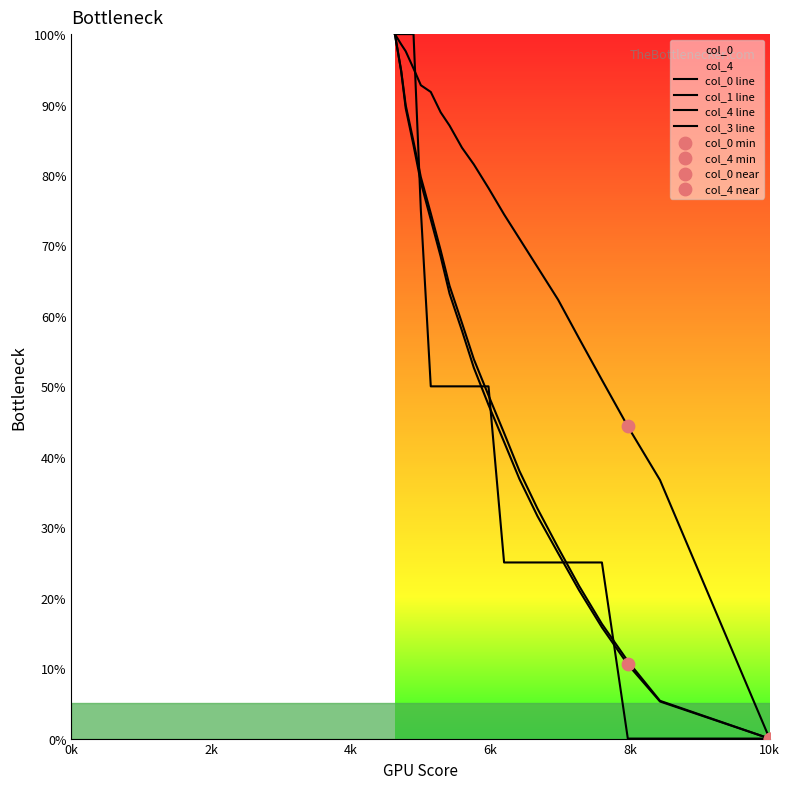

Which series contains the highest Y value?

col_0 line